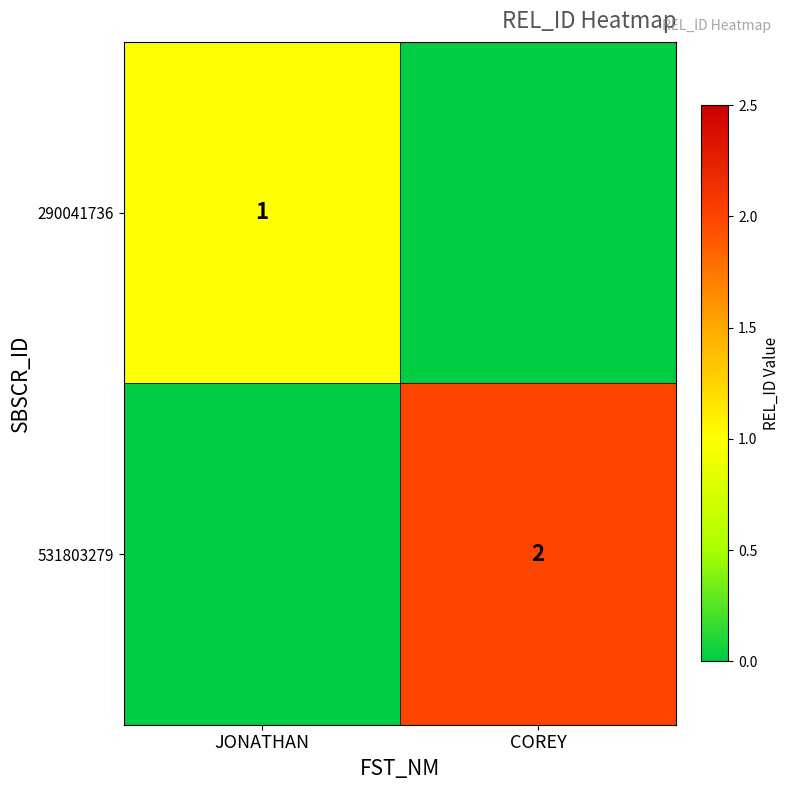

Is it true that 290041736 equals 2 at JONATHAN?

False